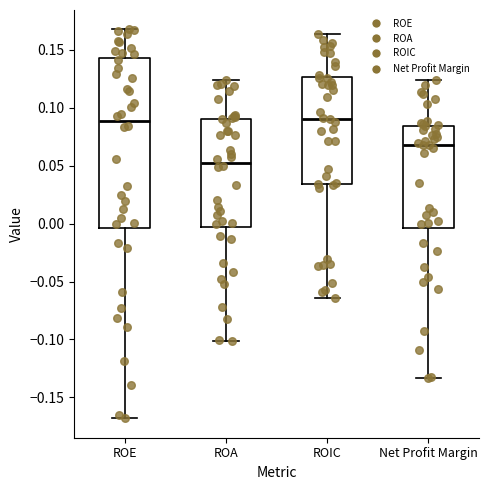

Where does the upper whisker of the box for ROA end on the y-axis? The values are not printed on the chart, so give them approximately, as read against the axis.

0.125